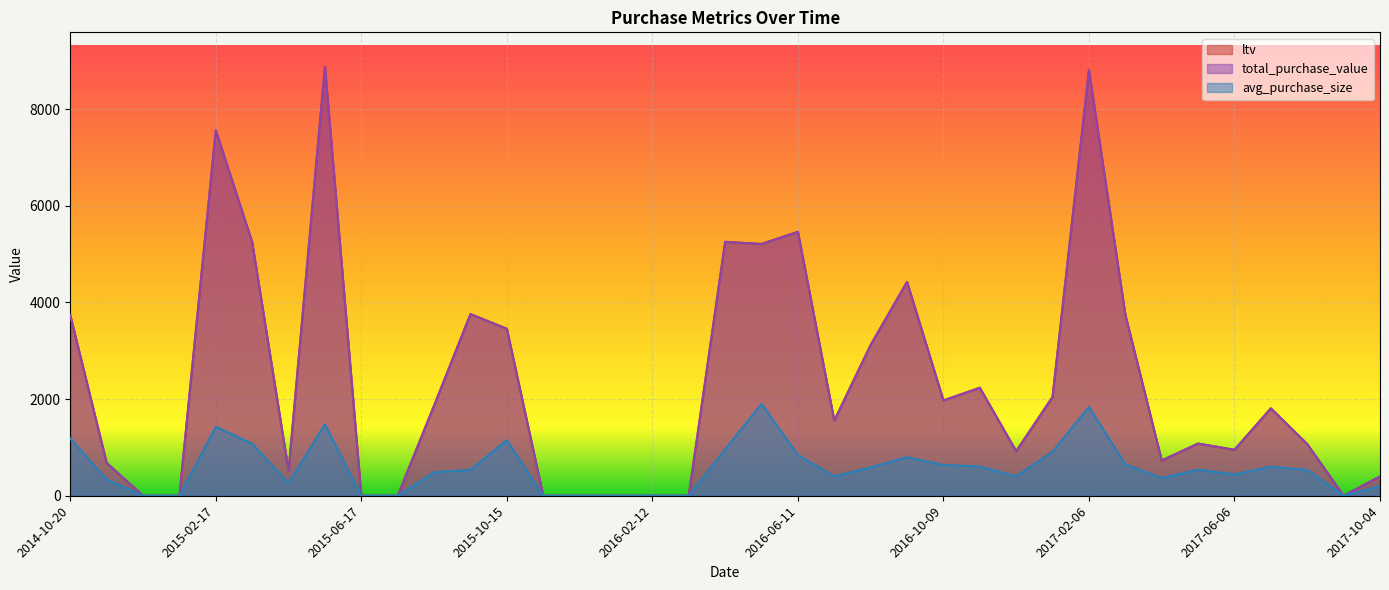

Reading left to right, transcribe all the data shown in this chart.

ltv: 2014-10-20=3736.0	2014-11-19=680.0	2014-12-19=0.0	2015-01-18=0.0	2015-02-17=7565.0	2015-03-19=5246.8	2015-04-18=516.0	2015-05-18=8881.5	2015-06-17=0.0	2015-07-17=0.0	2015-08-16=1866.3	2015-09-15=3760.0	2015-10-15=3456.0	2015-11-14=0.0	2015-12-14=0.0	2016-01-13=0.0	2016-02-12=0.0	2016-03-13=0.0	2016-04-12=5255.6	2016-05-12=5211.2	2016-06-11=5462.6	2016-07-11=1554.7	2016-08-10=3121.5	2016-09-09=4426.4	2016-10-09=1973.4	2016-11-08=2234.7	2016-12-08=921.6	2017-01-07=2045.5	2017-02-06=8810.1	2017-03-08=3748.8	2017-04-07=730.0	2017-05-07=1080.0	2017-06-06=950.6	2017-07-06=1809.3	2017-08-05=1069.4	2017-09-04=0.0	2017-10-04=400.0
total_purchase_value: 2014-10-20=3736.0	2014-11-19=680.0	2014-12-19=0.0	2015-01-18=0.0	2015-02-17=7565.0	2015-03-19=5246.8	2015-04-18=516.0	2015-05-18=8881.5	2015-06-17=0.0	2015-07-17=0.0	2015-08-16=1866.3	2015-09-15=3760.0	2015-10-15=3456.0	2015-11-14=0.0	2015-12-14=0.0	2016-01-13=0.0	2016-02-12=0.0	2016-03-13=0.0	2016-04-12=5255.6	2016-05-12=5211.2	2016-06-11=5462.6	2016-07-11=1554.7	2016-08-10=3121.5	2016-09-09=4426.4	2016-10-09=1973.4	2016-11-08=2234.7	2016-12-08=921.6	2017-01-07=2045.5	2017-02-06=8810.1	2017-03-08=3748.8	2017-04-07=730.0	2017-05-07=1080.0	2017-06-06=950.6	2017-07-06=1809.3	2017-08-05=1069.4	2017-09-04=0.0	2017-10-04=400.0
avg_purchase_size: 2014-10-20=1184.0	2014-11-19=340.0	2014-12-19=0.0	2015-01-18=0.0	2015-02-17=1429.0	2015-03-19=1077.1	2015-04-18=258.0	2015-05-18=1480.3	2015-06-17=0.0	2015-07-17=0.0	2015-08-16=485.6	2015-09-15=537.1	2015-10-15=1152.0	2015-11-14=0.0	2015-12-14=0.0	2016-01-13=0.0	2016-02-12=0.0	2016-03-13=0.0	2016-04-12=958.9	2016-05-12=1905.2	2016-06-11=843.7	2016-07-11=399.2	2016-08-10=587.7	2016-09-09=798.2	2016-10-09=636.0	2016-11-08=607.0	2016-12-08=400.8	2017-01-07=913.4	2017-02-06=1840.0	2017-03-08=648.2	2017-04-07=365.0	2017-05-07=540.0	2017-06-06=440.9	2017-07-06=603.1	2017-08-05=534.7	2017-09-04=0.0	2017-10-04=200.0